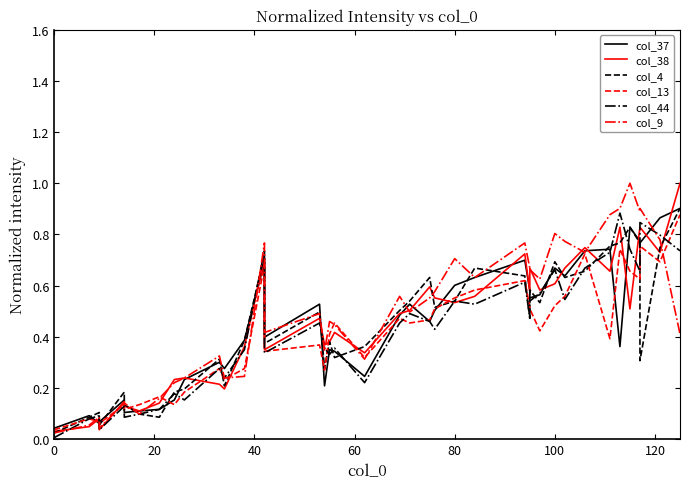

How many lines are shown in the chart?

6